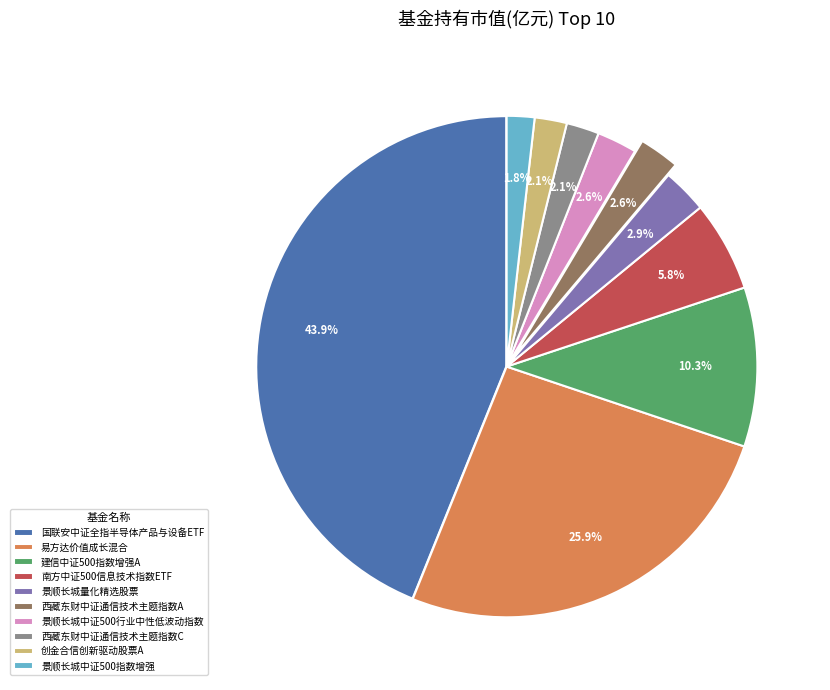

Is 易方达价值成长混合 the majority of the pie?

No